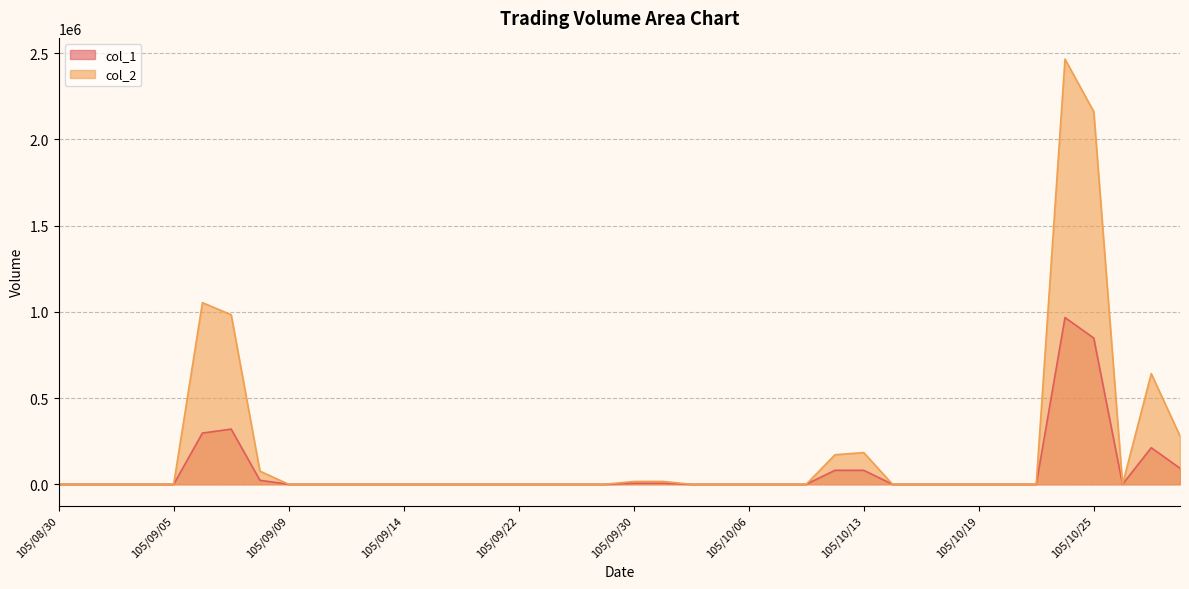

True or false: col_1 and col_2 intersect in this chart.

False